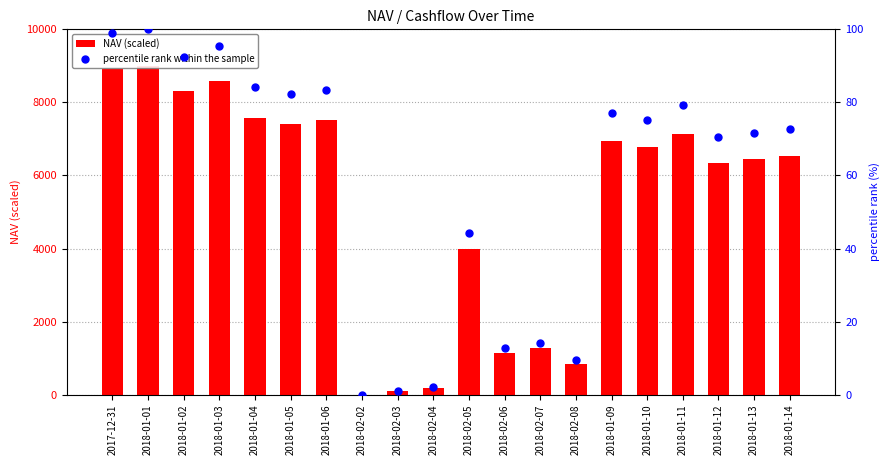

What is the total value across all series at 2018-01-13?

6521.2